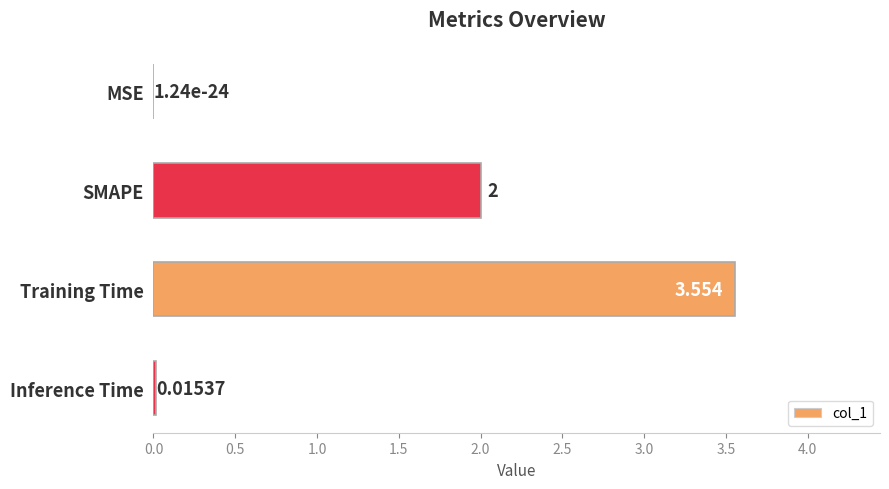

Are the bars horizontal?

Yes